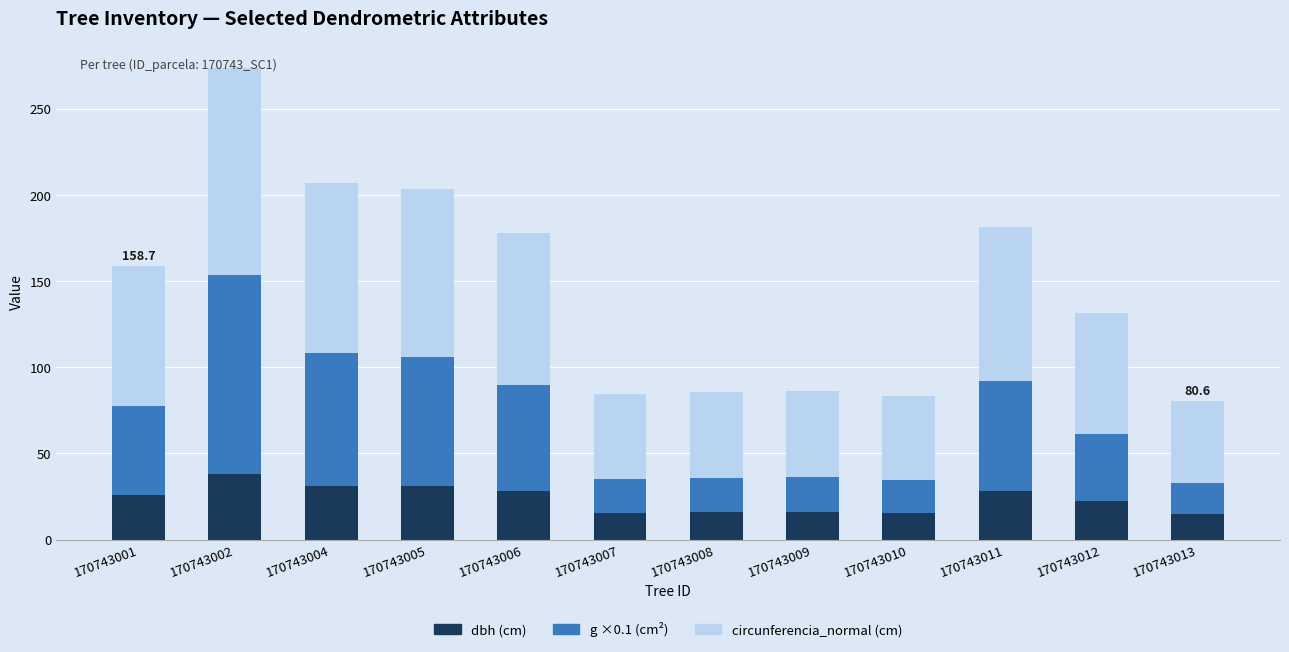

What is the maximum value for dbh (cm)?

38.3